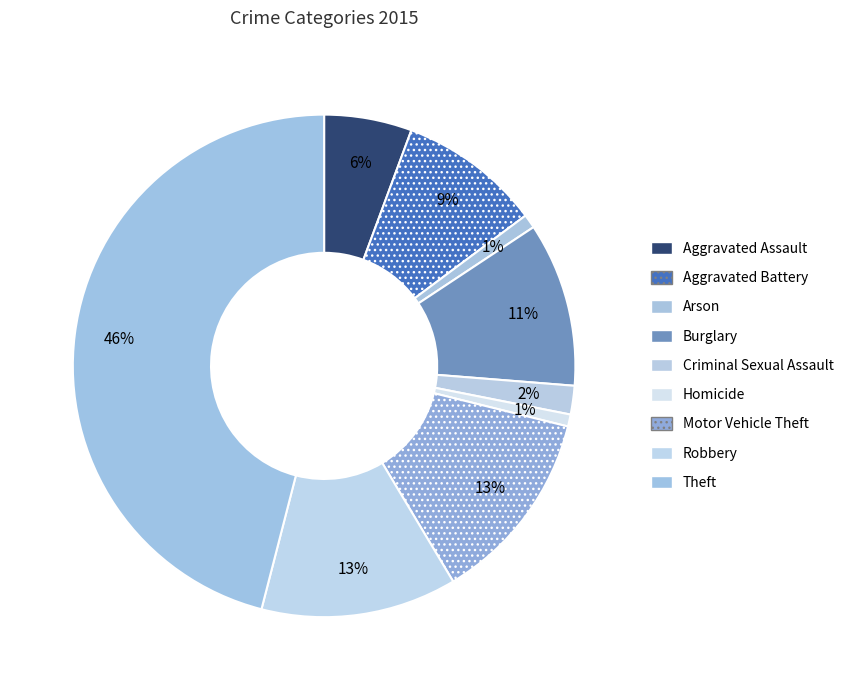

Is it true that Aggravated Assault is 18% of the pie?

False